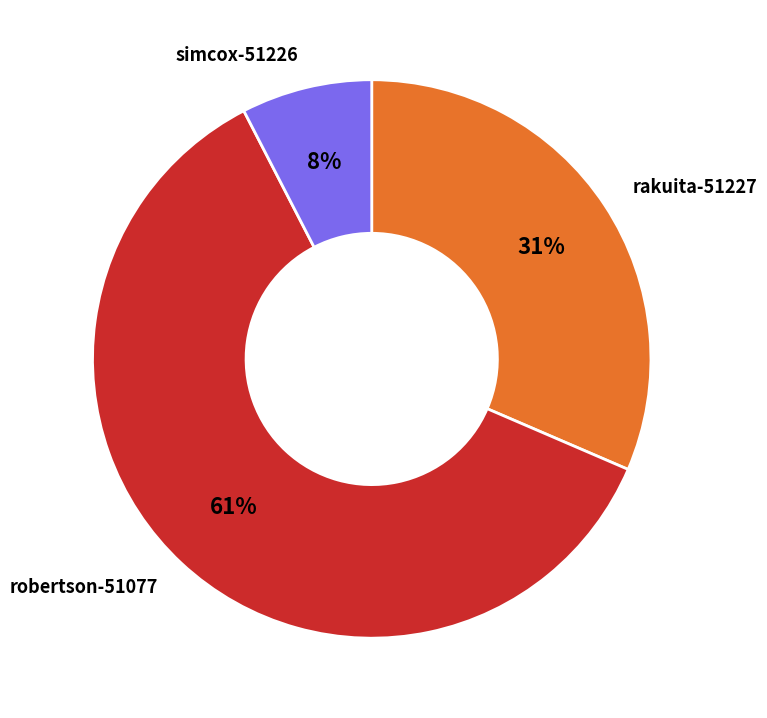

To the nearest percent, what is the difference between the simcox-51226 and robertson-51077 slice percentages?

53%